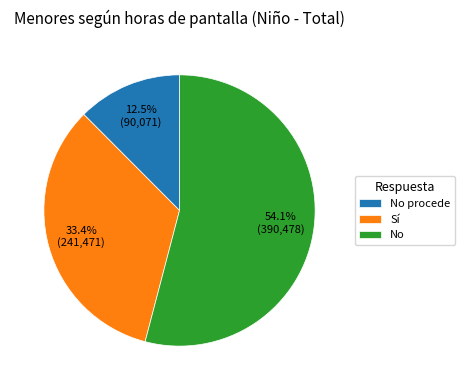

Which slice is the smallest?

No procede